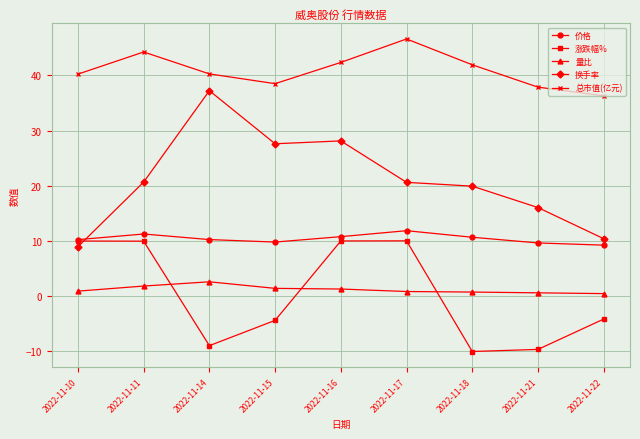

Which series has the largest range (max minus min)?

换手率